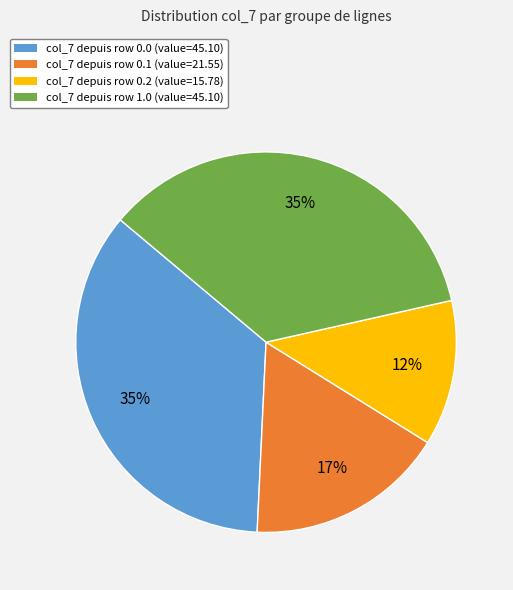

How many segments does this pie chart have?

4